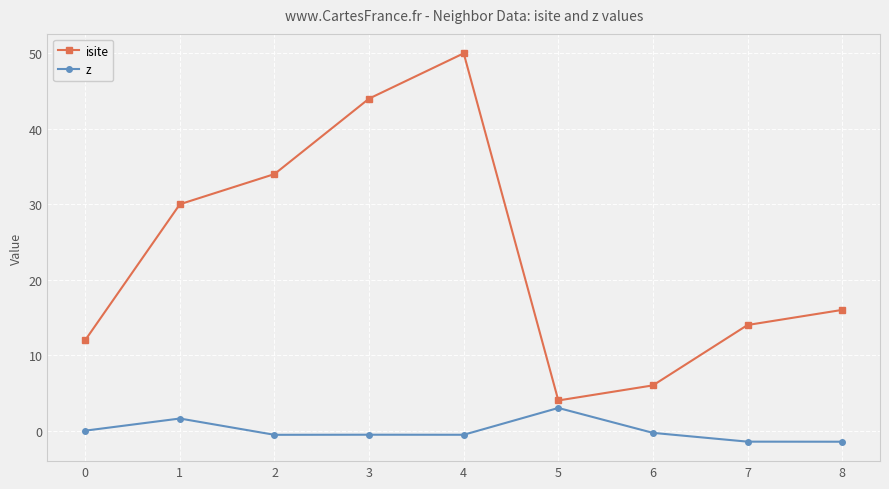

What is the maximum value shown in the chart?

50.0